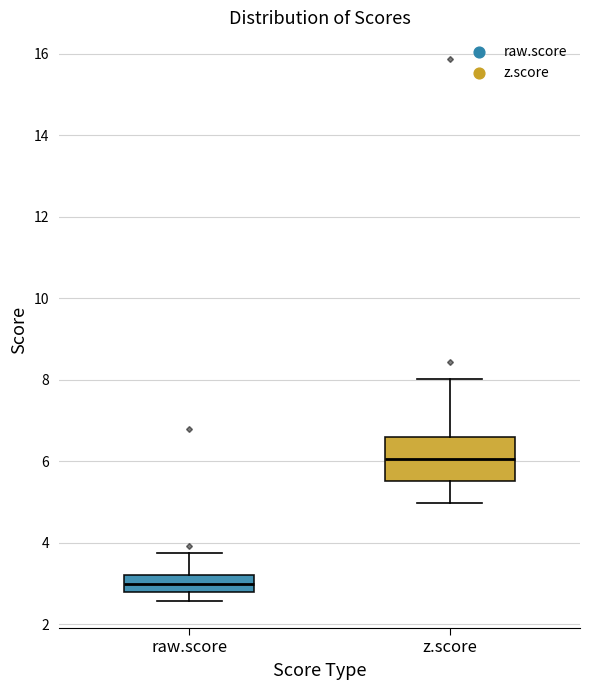

Comparing the boxes themselves (not the whiskers), which one is the tallest?

z.score